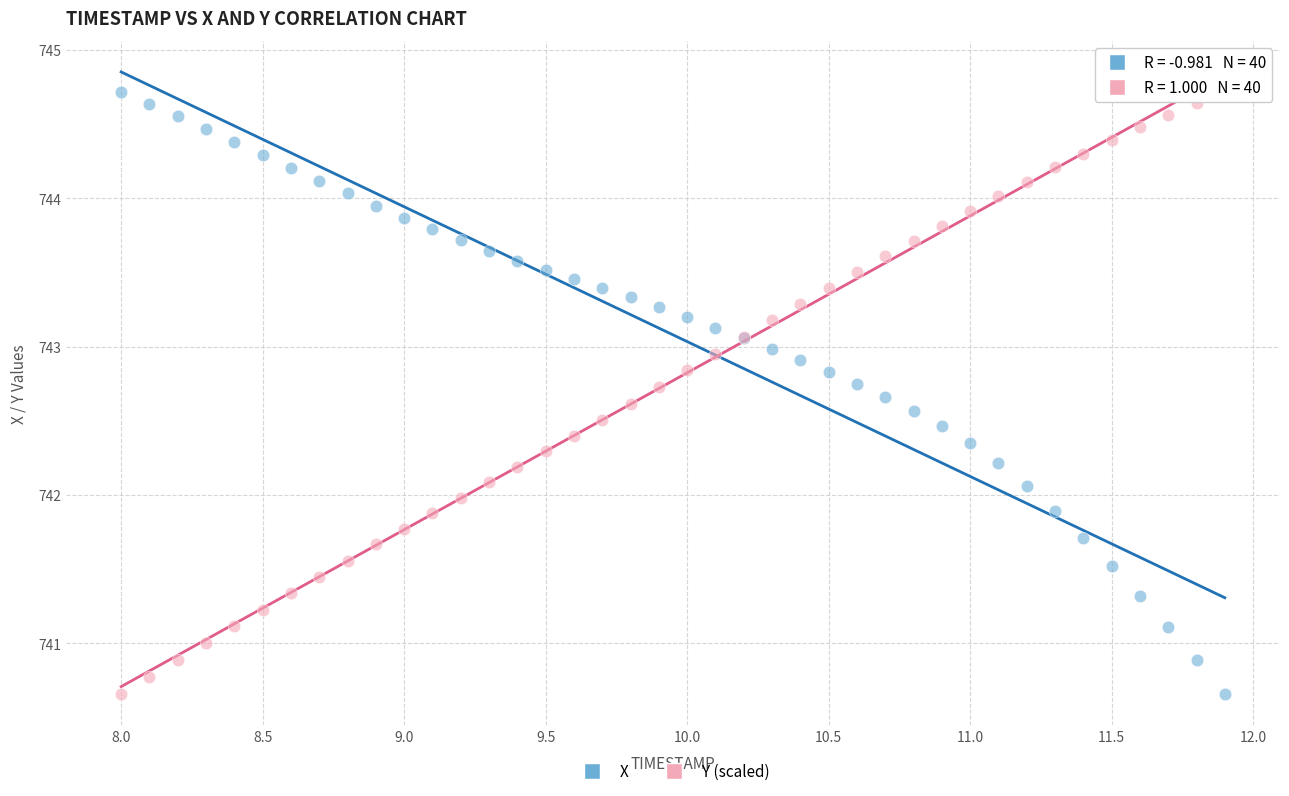

What is the X range (max minus min) for the scatter plot?

3.9